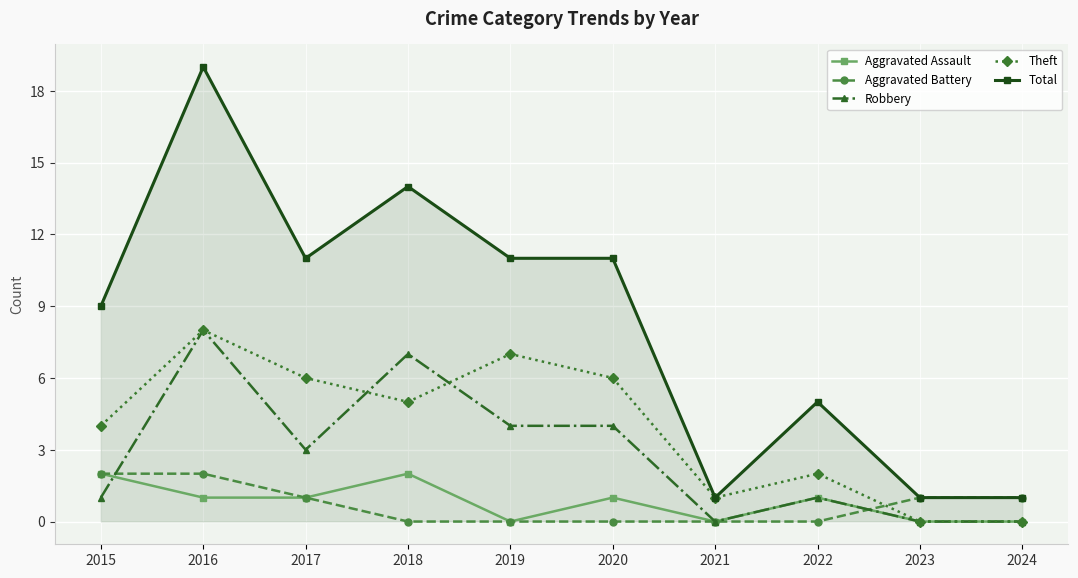

What is the difference between the maximum and second lowest values in the Aggravated Battery series?

2